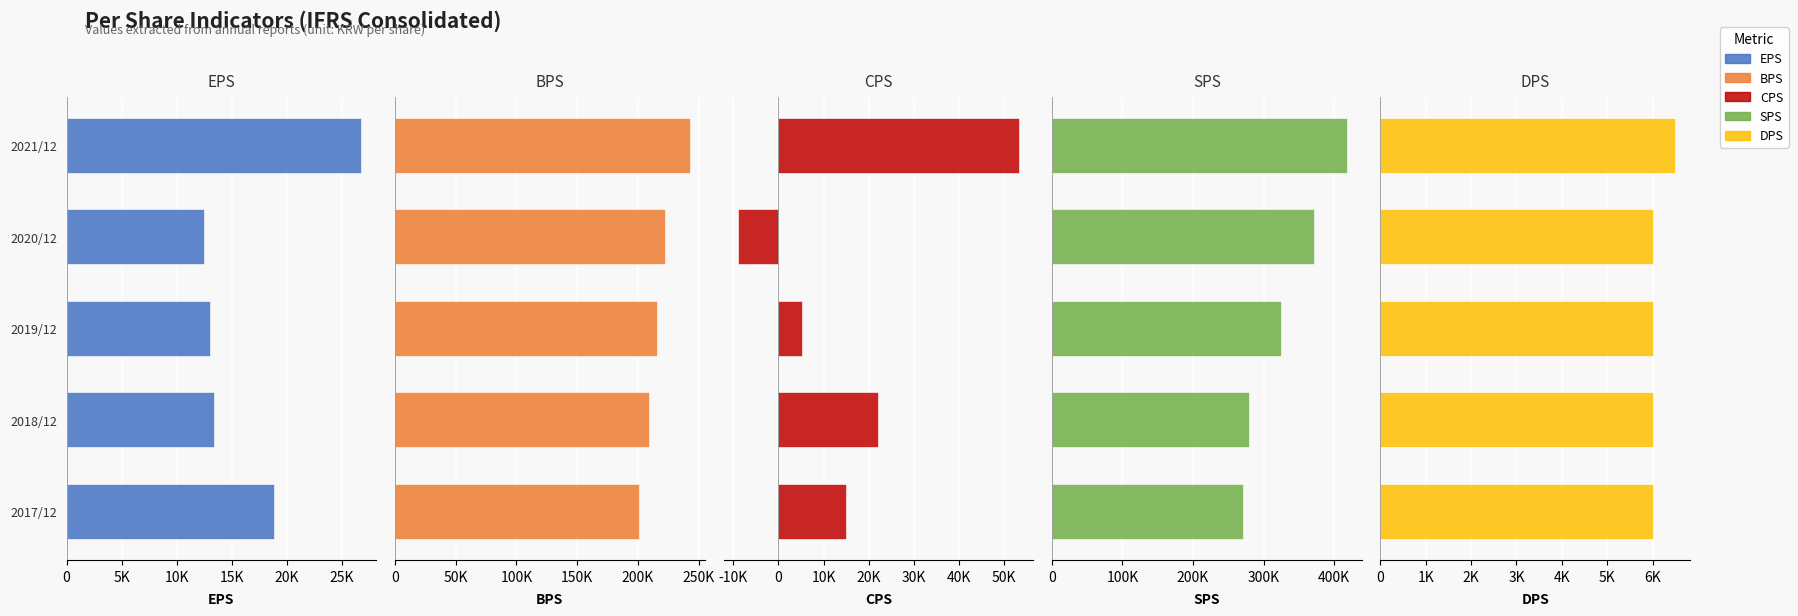

Which series changed the most between 2019/12 and 2020/12?

SPS